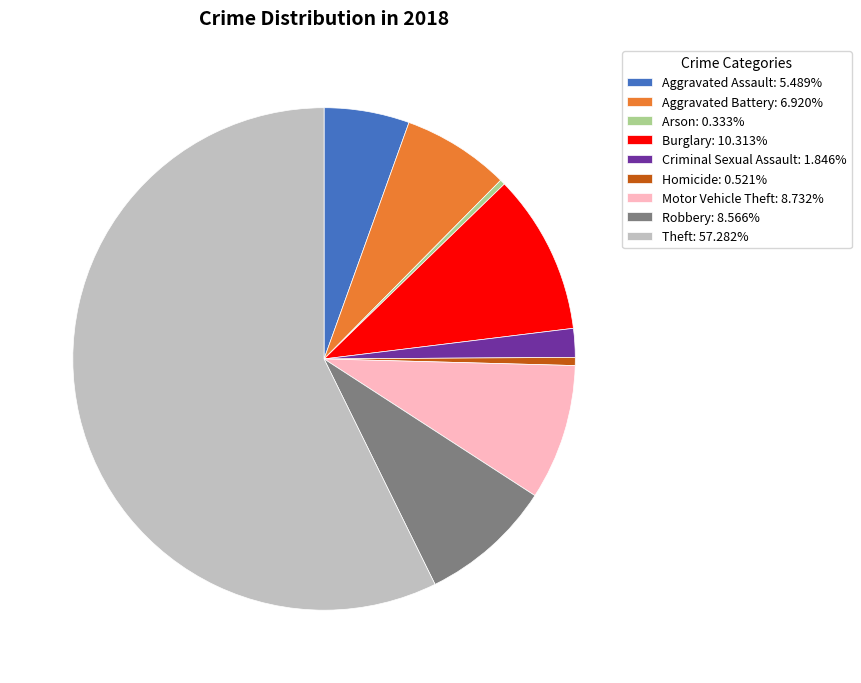

Combined, do Arson: 0.333% and Robbery: 8.566% account for over 50%?

No